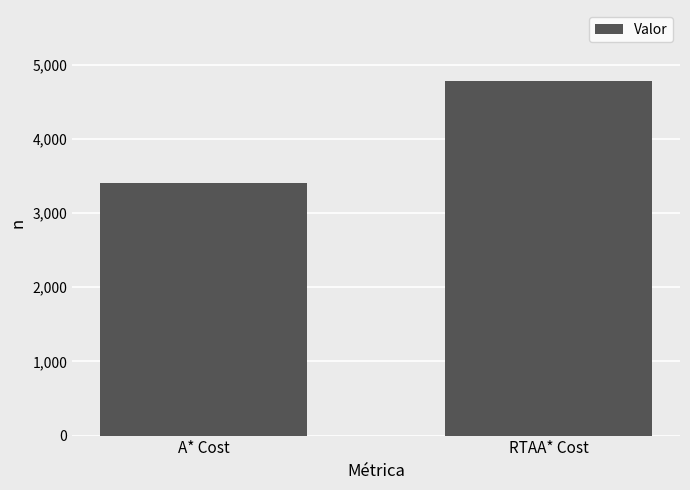

What is the label of the 2nd bar from the left?

RTAA* Cost